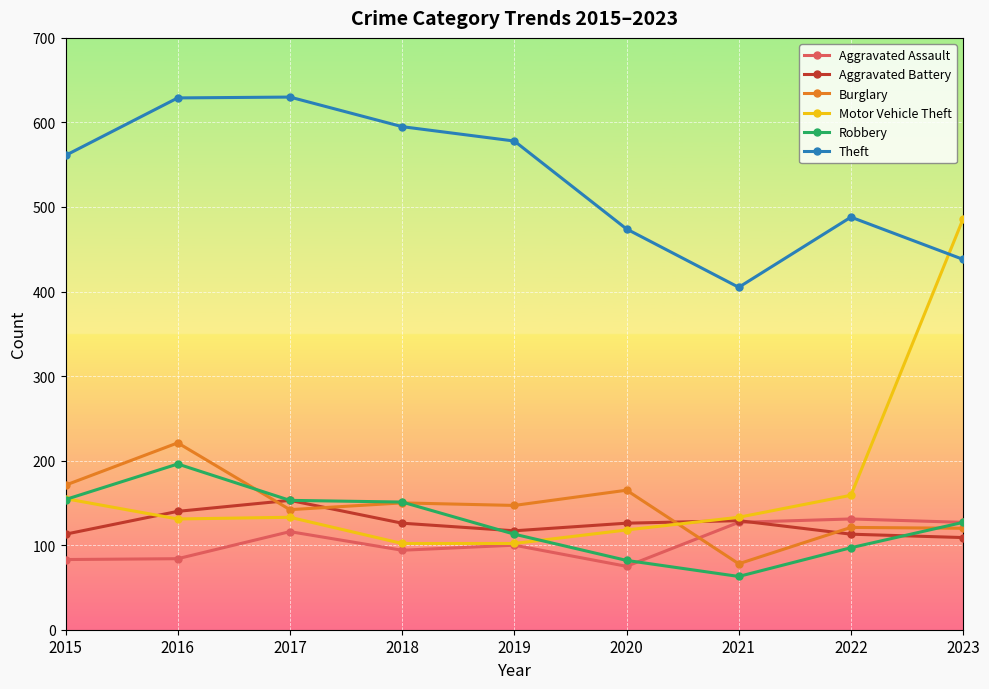

Where does the Aggravated Battery series first go above 126?

2016